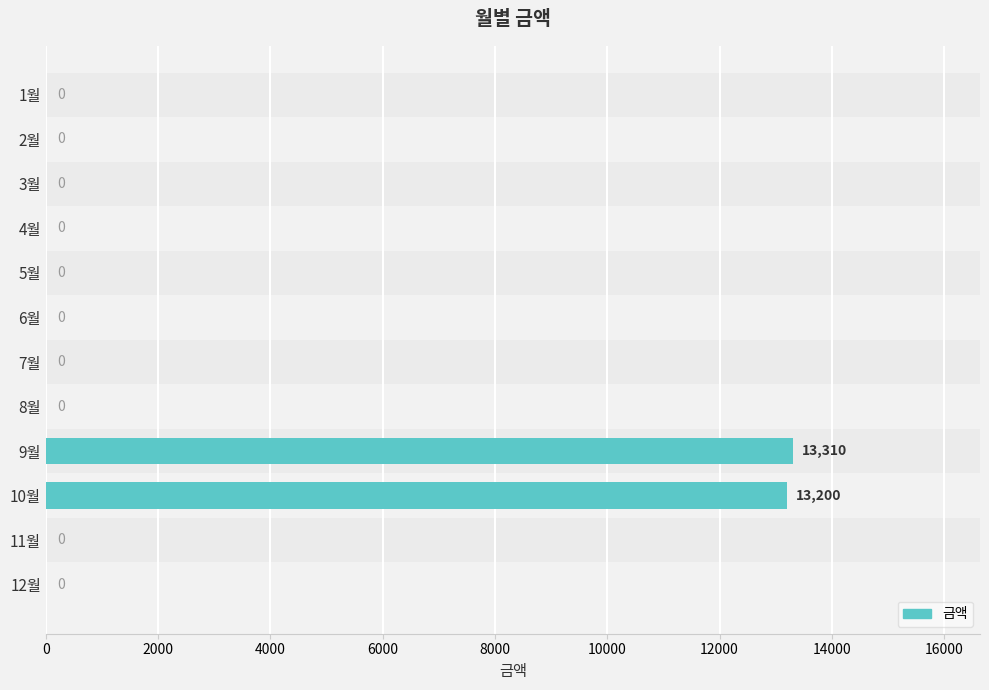

What is the maximum value shown in the chart?

13310